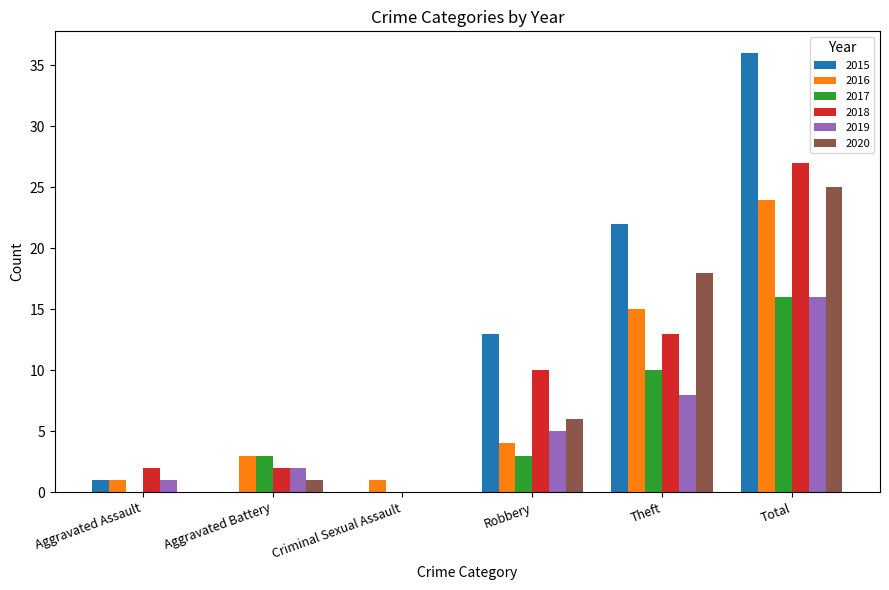

The value of 2016 at Theft is 6. True or false?

False